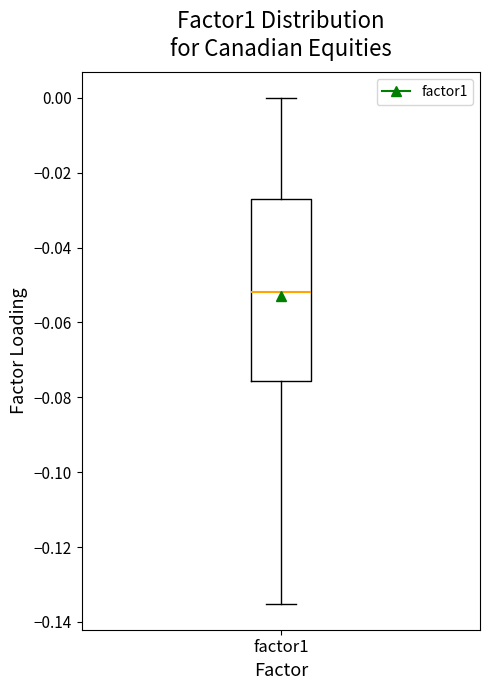

Where does the median line of the box for factor1 sit on the y-axis? The values are not printed on the chart, so give them approximately, as read against the axis.

-0.052